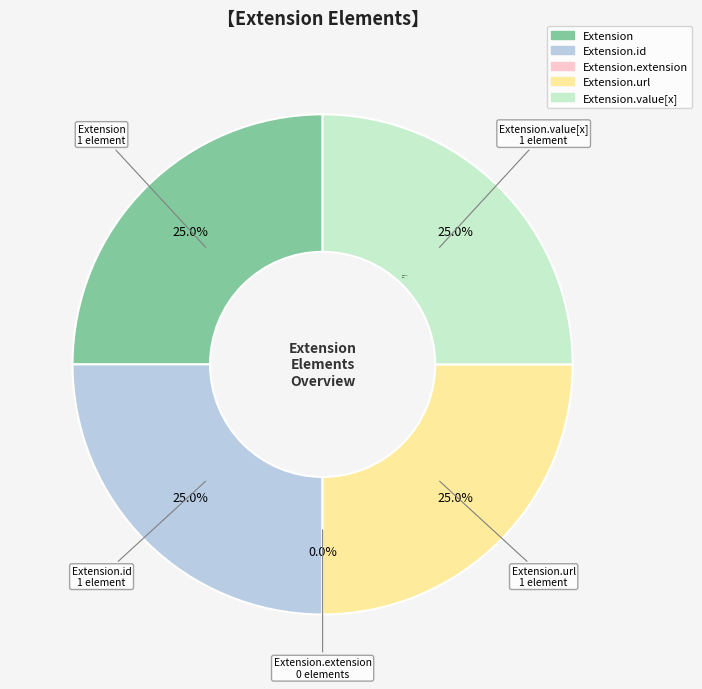

How many segments does this pie chart have?

5